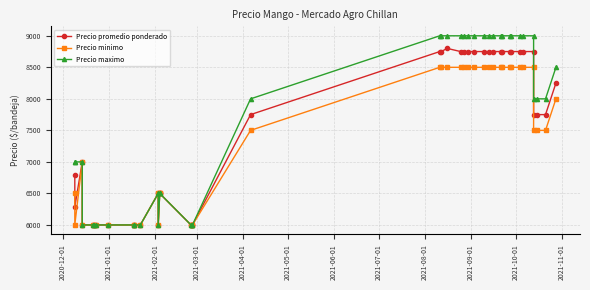

How many interior local peaks does the Precio minimo series have?

2